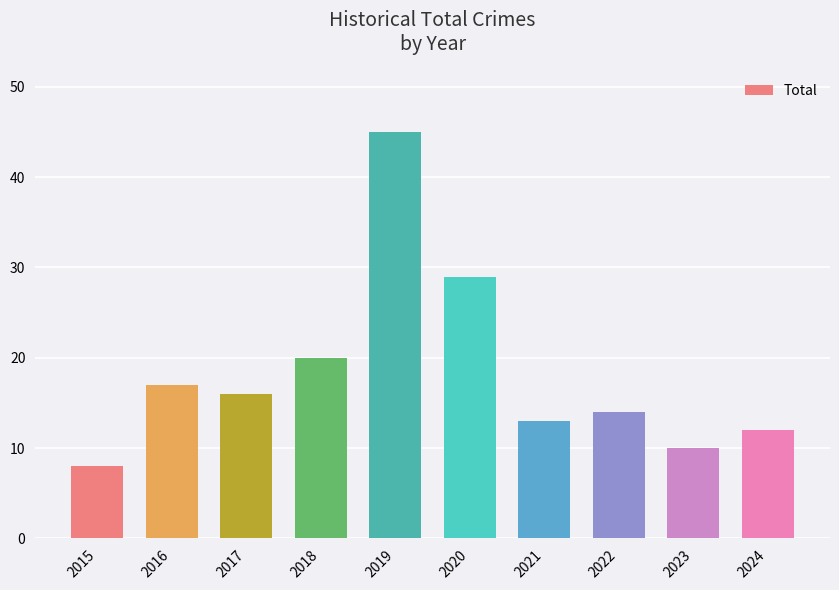

Does the chart contain stacked bars?

No